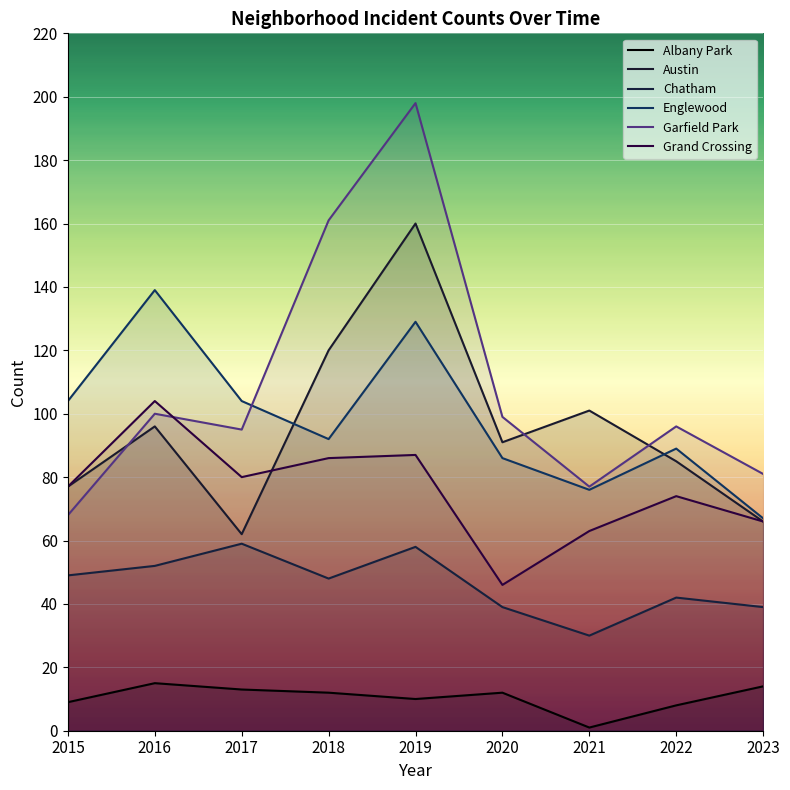

What is the difference between the maximum and second lowest values in the Grand Crossing series?

41